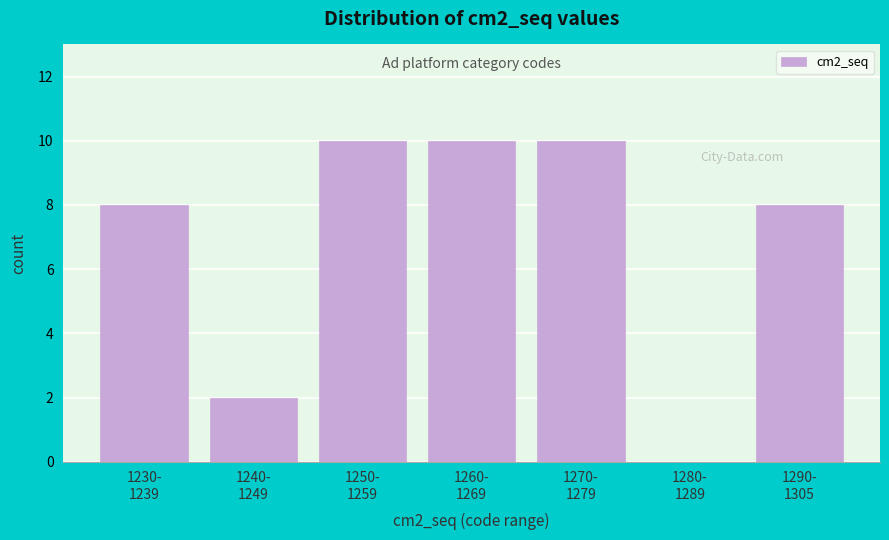

What is the sum of all values?

48